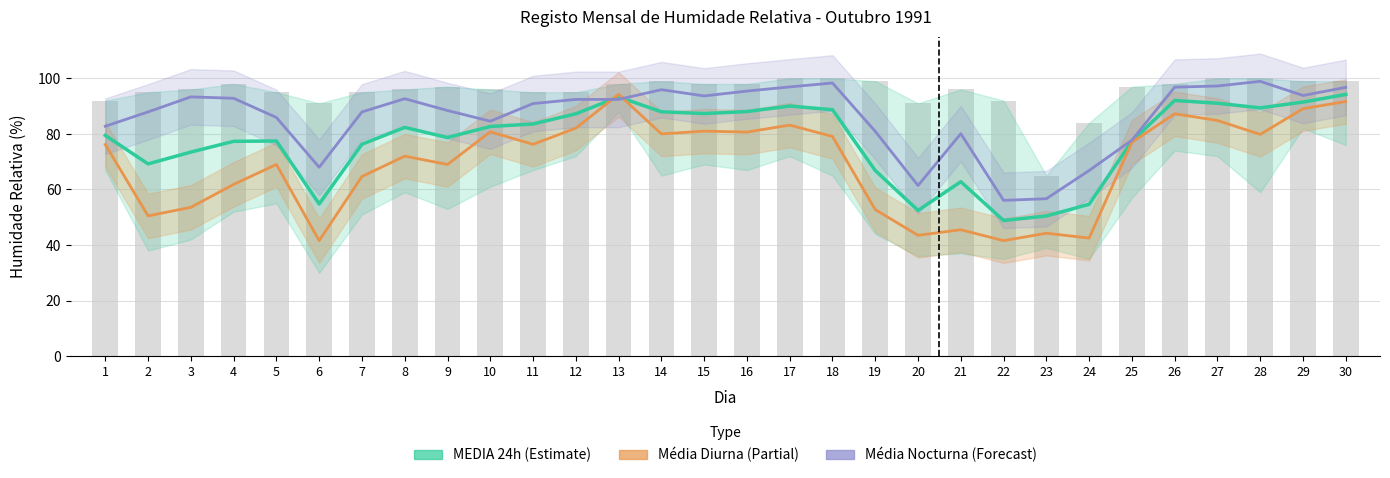

What is the value of the Média Nocturna (Forecast) bar at the 20th from the left?

61.4